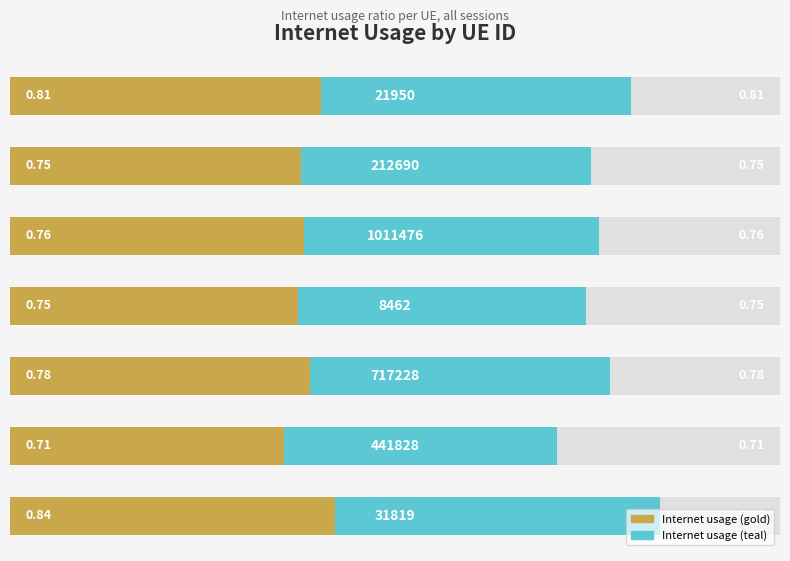

What is the difference between the maximum and minimum values in the Internet usage (right) series?

0.1